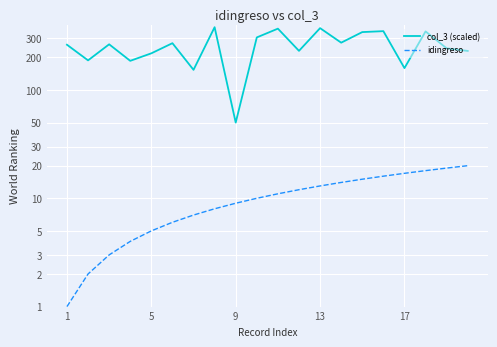

Which has a higher value, 9 or 5?

5